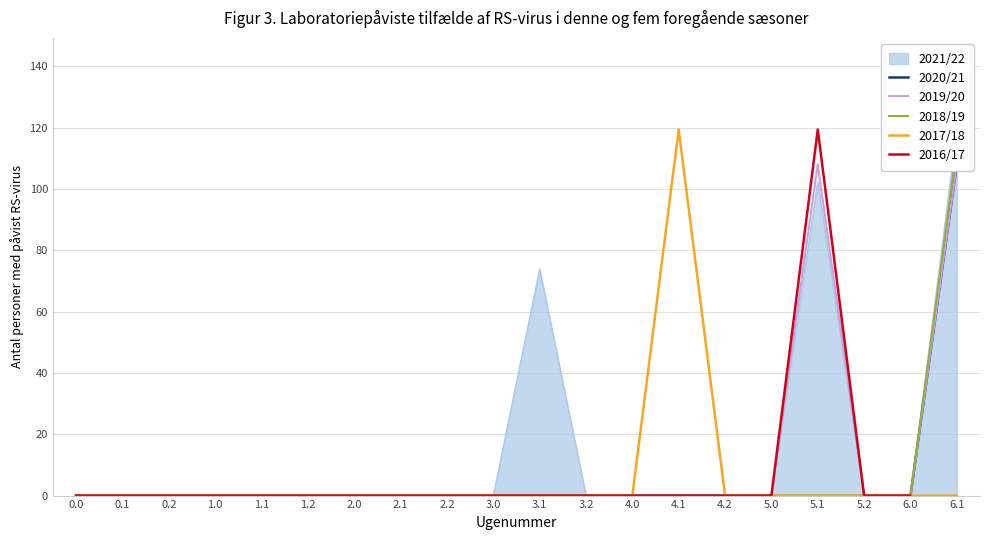

Count the number of categories in the chart.

20